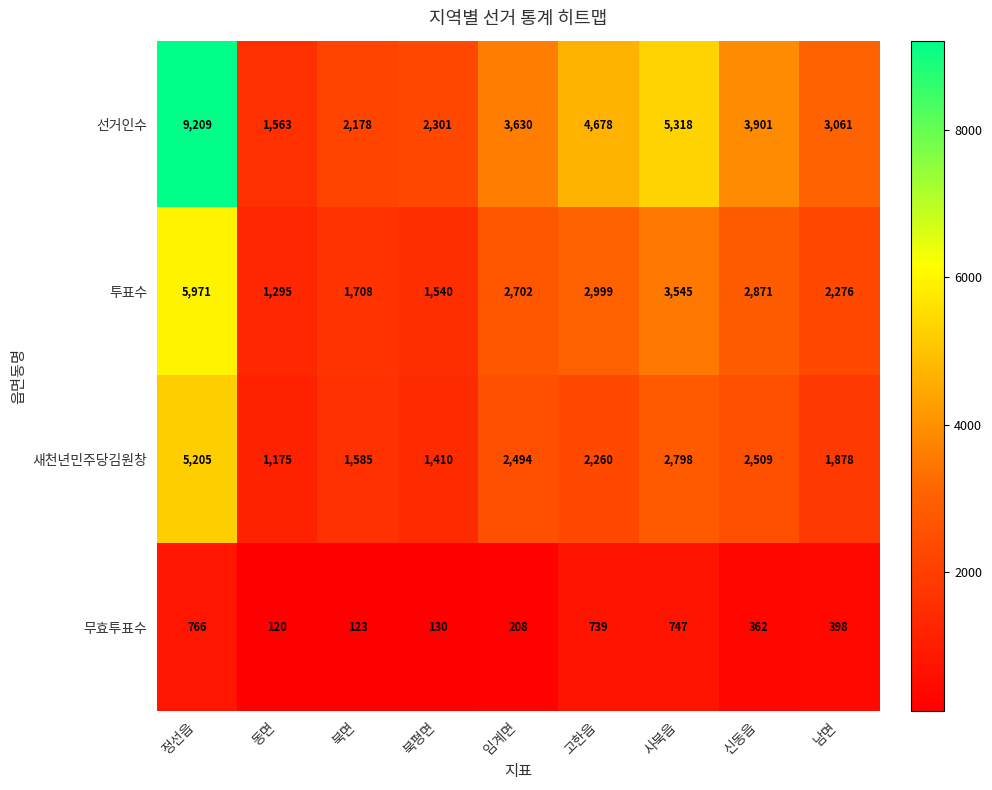

How many series are shown in this chart?

4